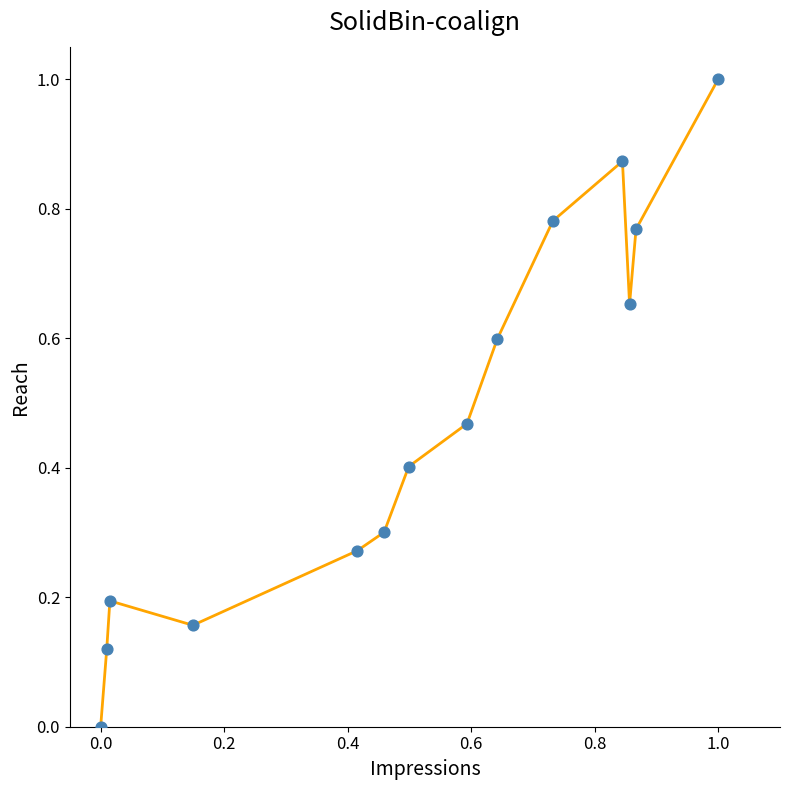

What is the greatest value displayed?

1.0